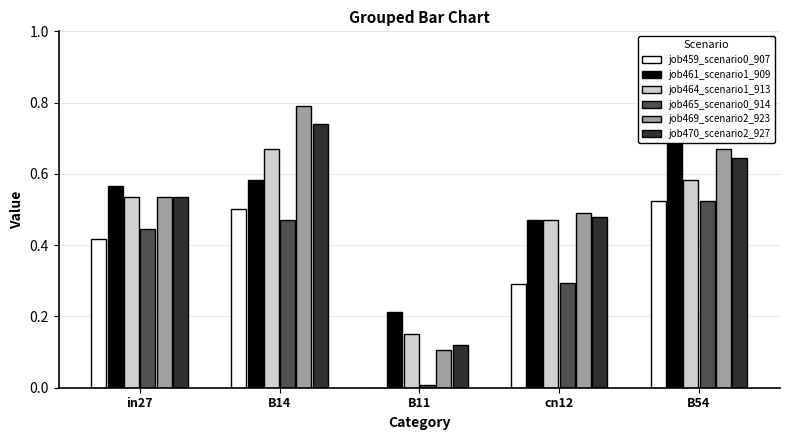

What value does the job469_scenario2_923 series have at B14?

0.8